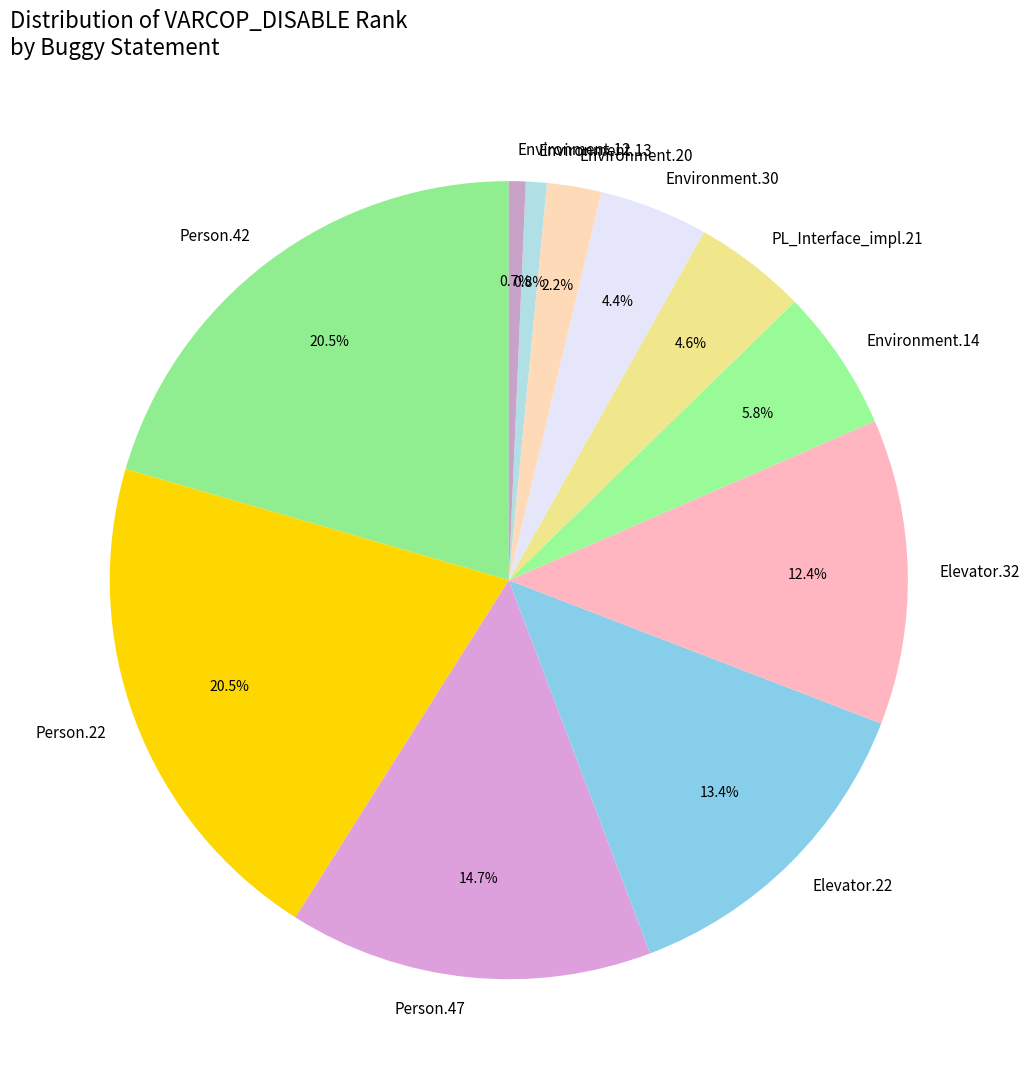

What percentage is NOT represented by Environment.13?

99.2%